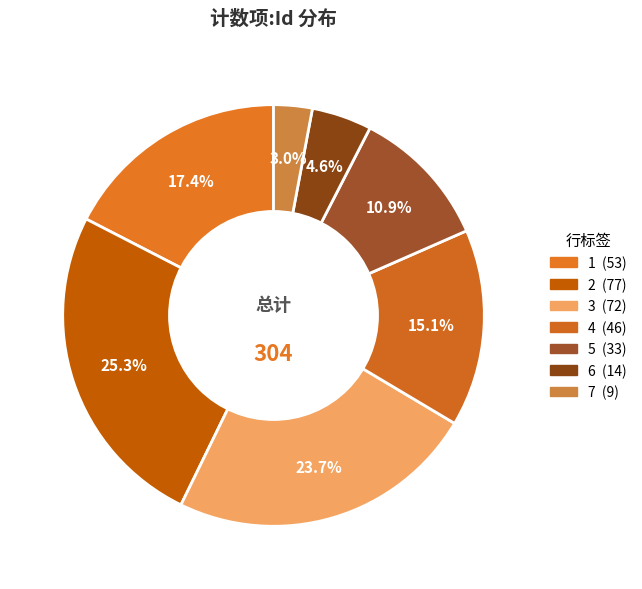

What is the smallest slice in the pie chart?

7